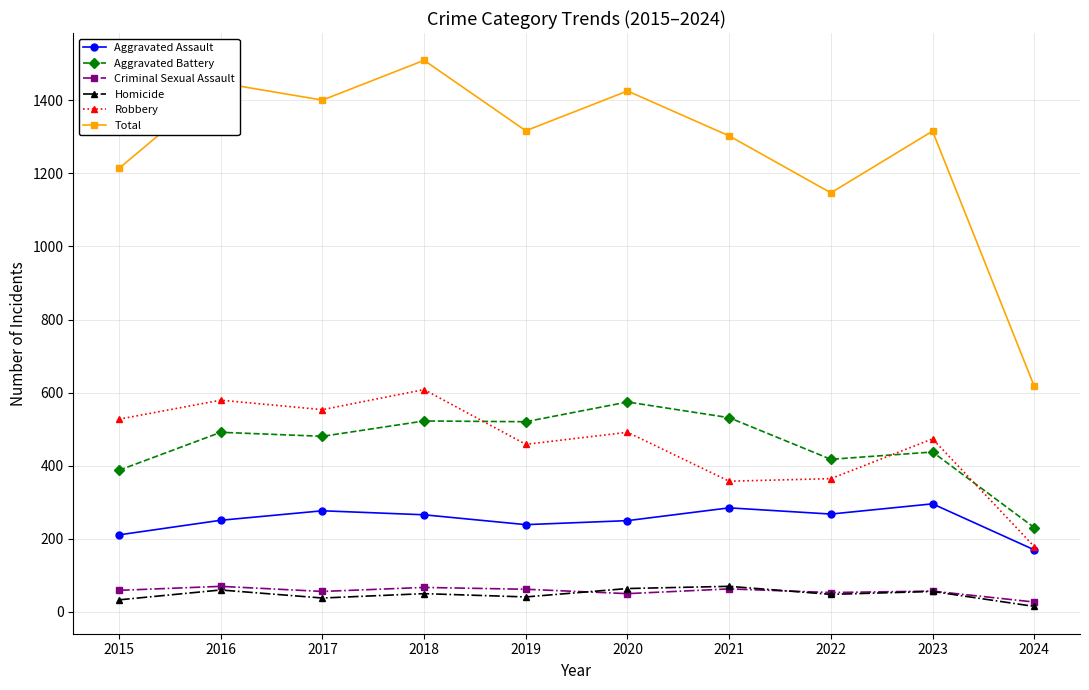

Is this an area chart (filled region under the line)?

No